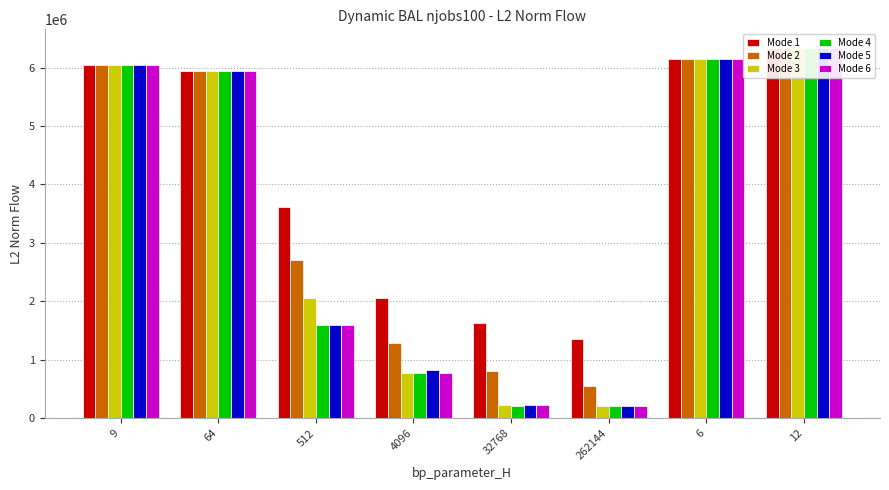

Reading right to left, transcribe all the data shown in this chart.

Mode 1: 6336363.5	6140573.1	1353540.7	1626314.1	2052160.5	3618682.3	5948867.5	6045470.1
Mode 2: 6336363.5	6140573.1	548871.5	800807.9	1278786.8	2712577.7	5948867.5	6045470.1
Mode 3: 6336363.5	6140573.1	210568.1	218475.4	768600.1	2053555.4	5948867.5	6045470.1
Mode 4: 6336363.5	6140573.1	214381.9	217280.4	768637.1	1591688.2	5948867.5	6045470.1
Mode 5: 6336363.5	6140573.1	214346.3	217886.3	821161.4	1601247.0	5948867.5	6045470.1
Mode 6: 6336363.5	6140573.1	214468.4	218183.2	768637.4	1590022.6	5948867.5	6045470.1